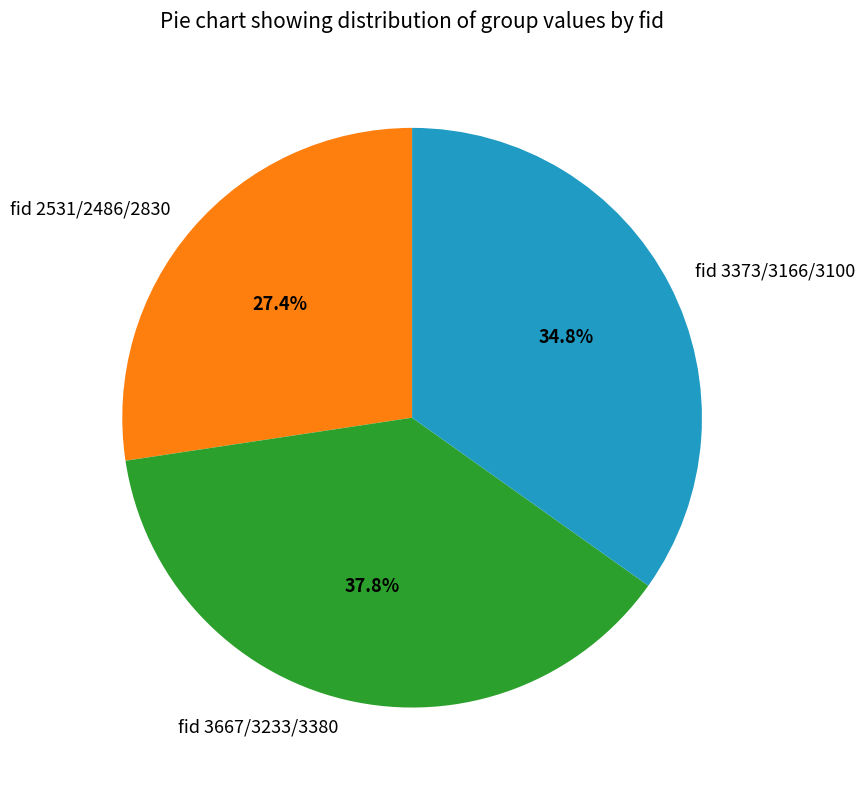

How much of the chart is everything except fid 3373/3166/3100?

65.2%